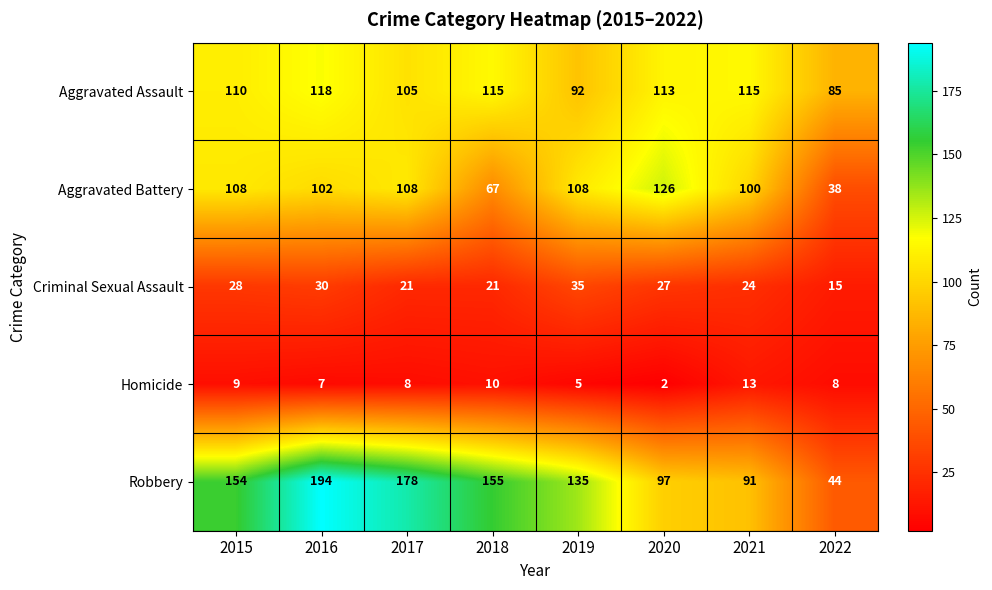

Where is Criminal Sexual Assault nearest to the value 25?

2021